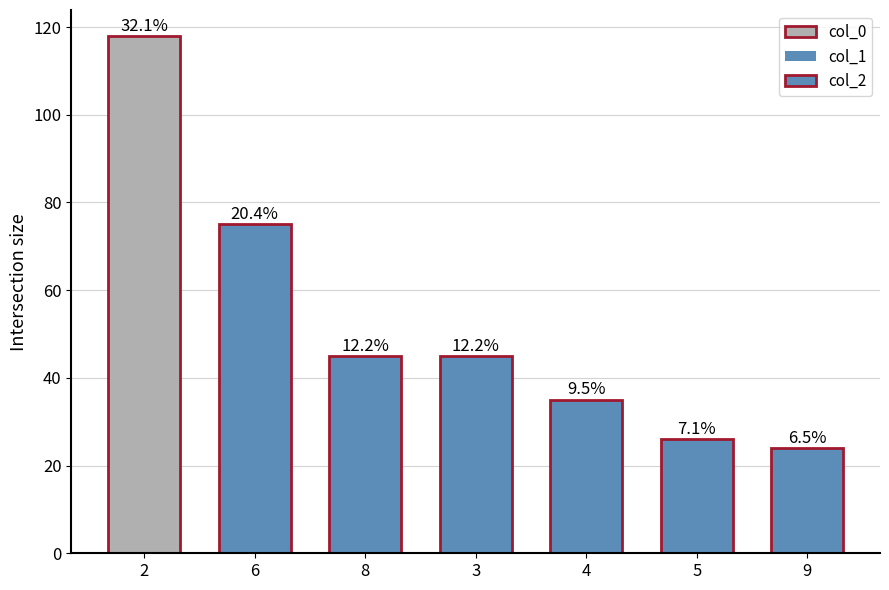

The value at 4 is 35. True or false?

True